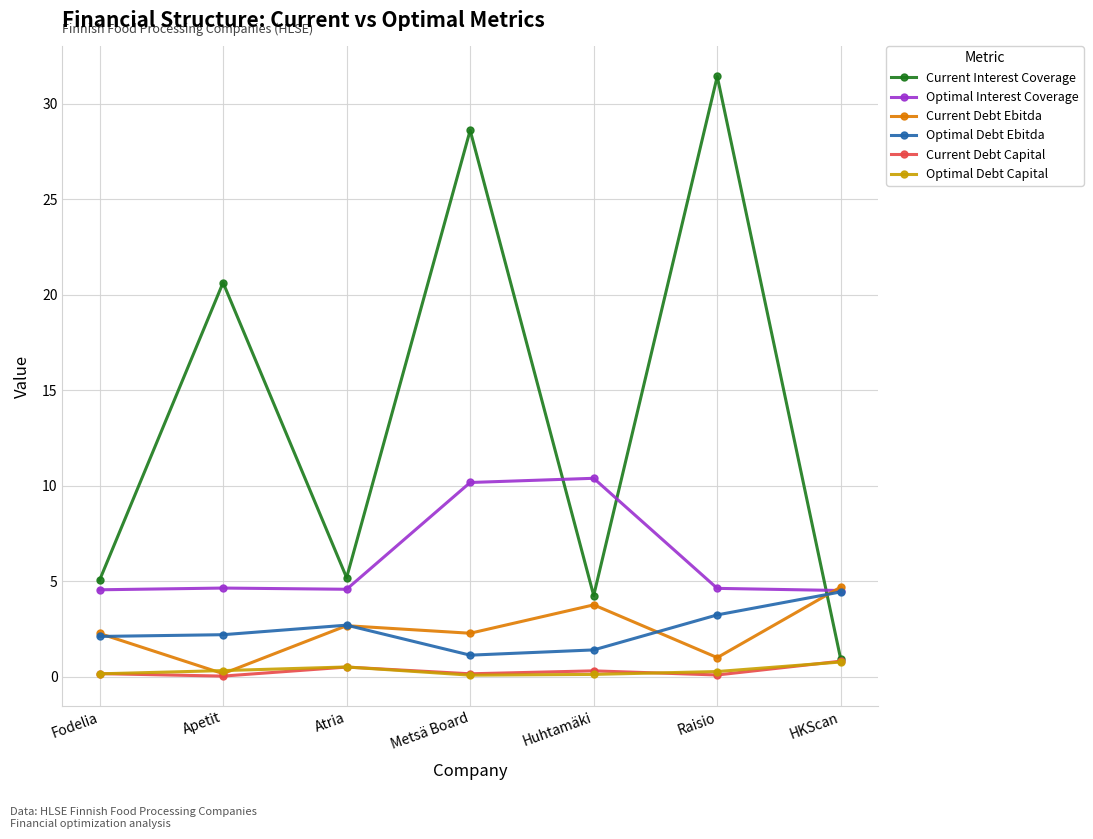

What is the average value of the Optimal Debt Capital series?

0.3